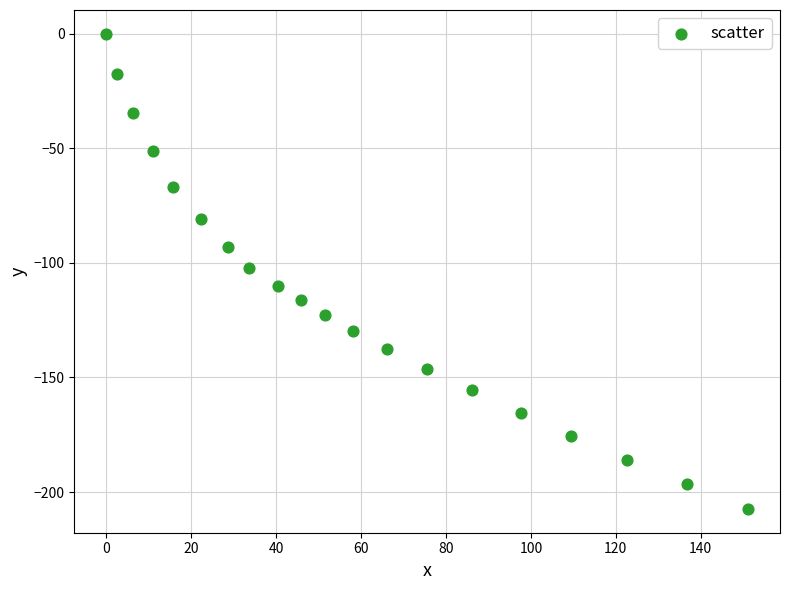

What is the range of Y values (max minus min)?

207.4